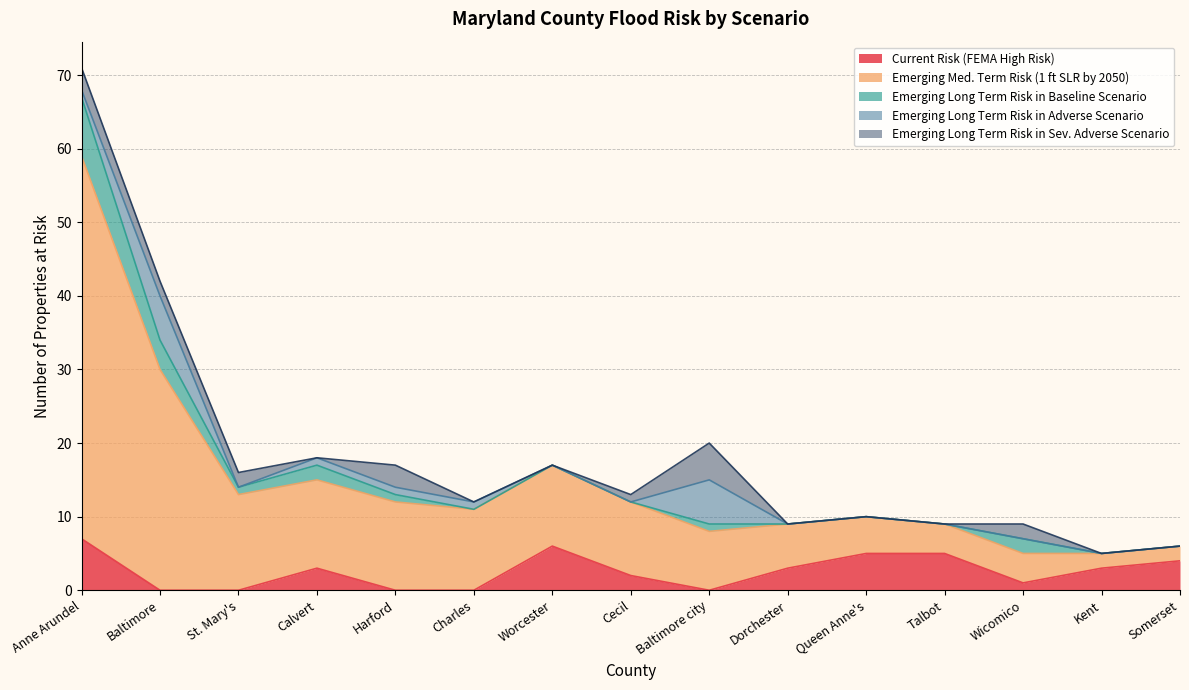

Which has a higher value, St. Mary's or Cecil?

Cecil